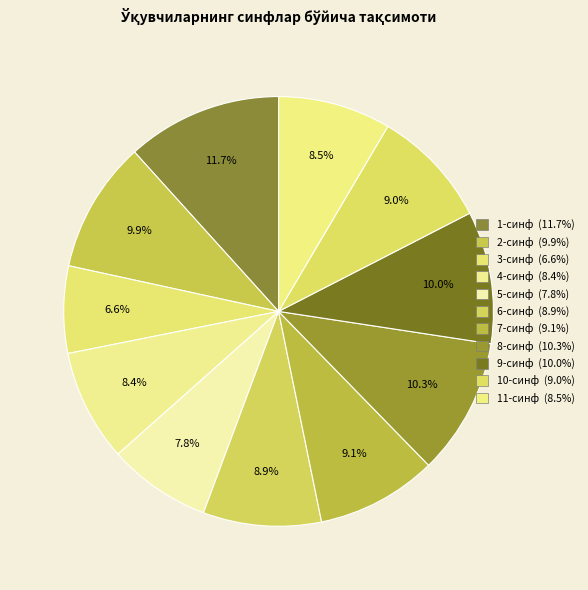

How much of the chart is everything except 2-синф?

90.1%